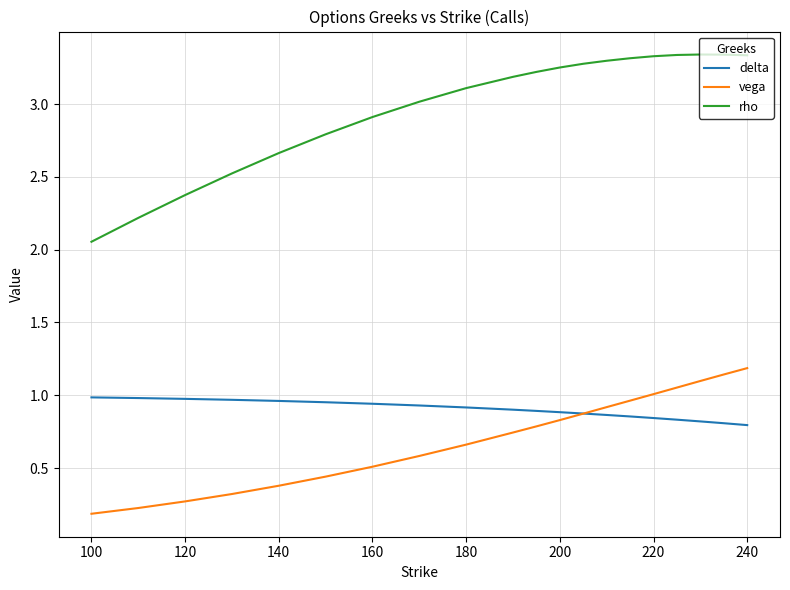

Which series has the largest range (max minus min)?

rho